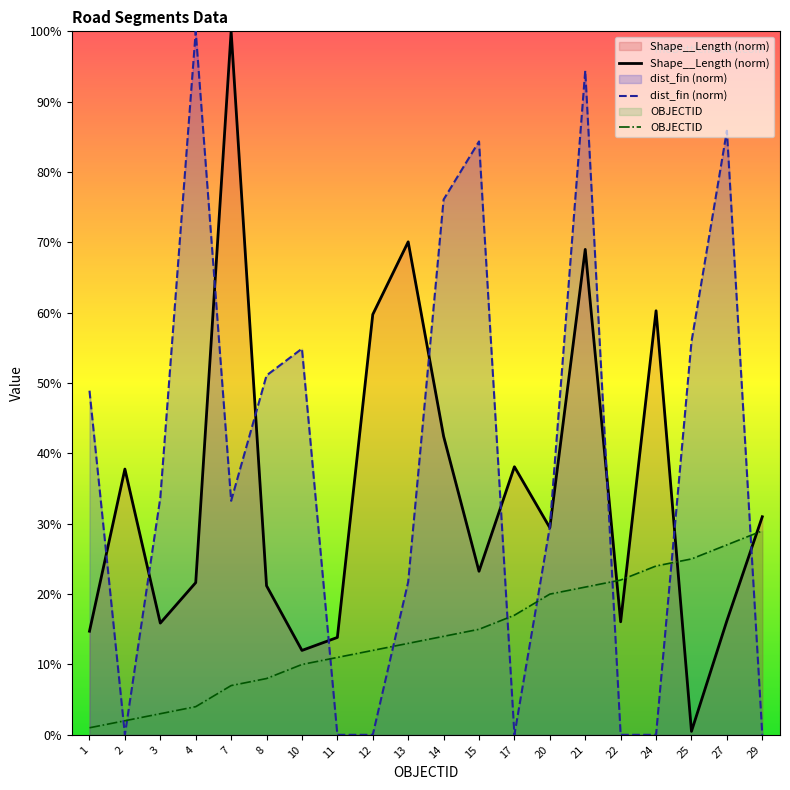

Rank the series at 15 from lowest to highest value.

OBJECTID, Shape__Length (norm), dist_fin (norm)